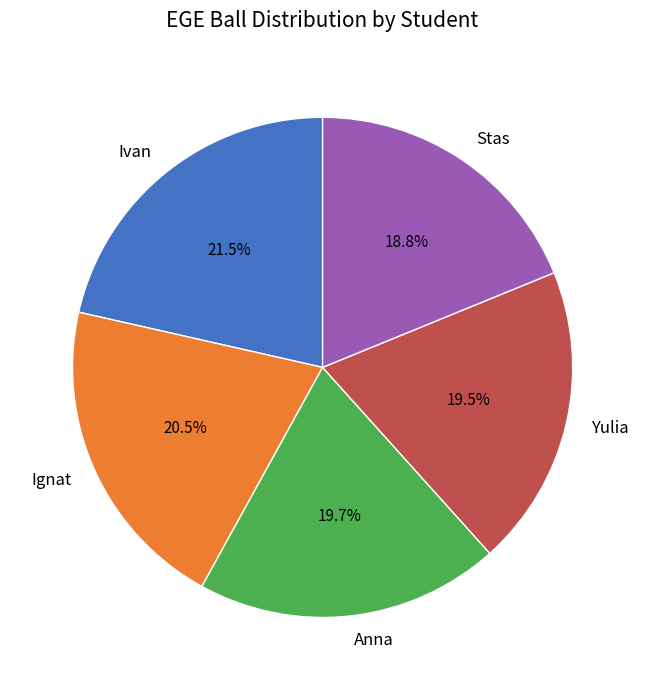

What percentage is the Anna slice, to the nearest percent?

20%